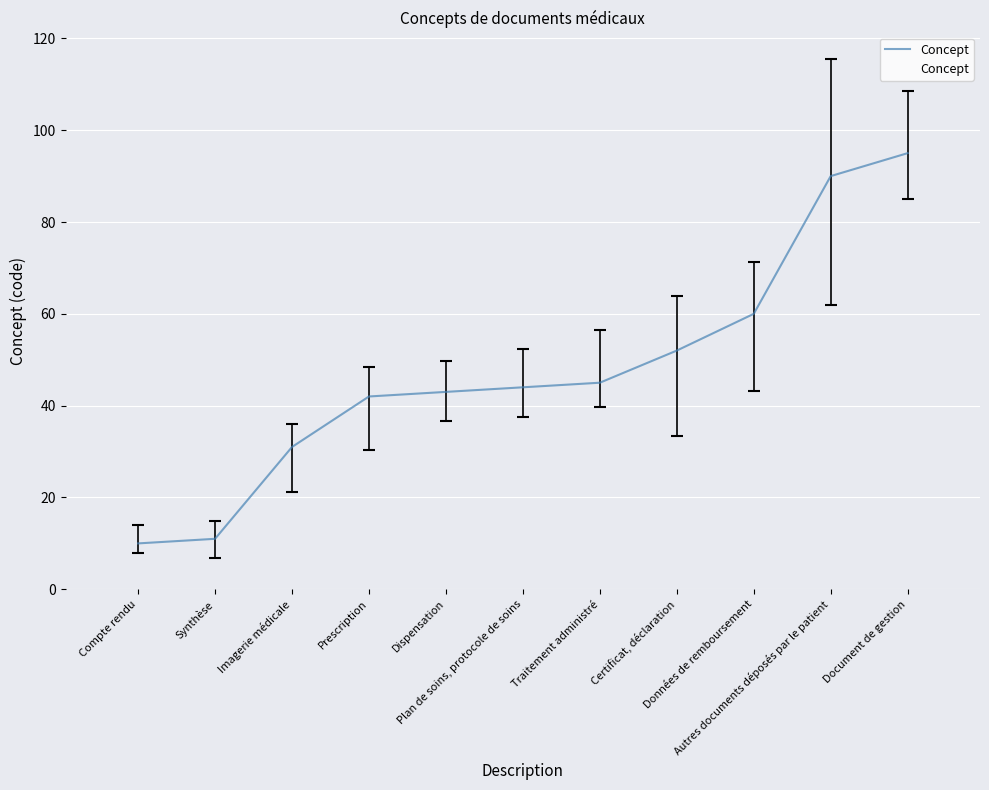

Is it true that the value at Synthèse is 5?

False